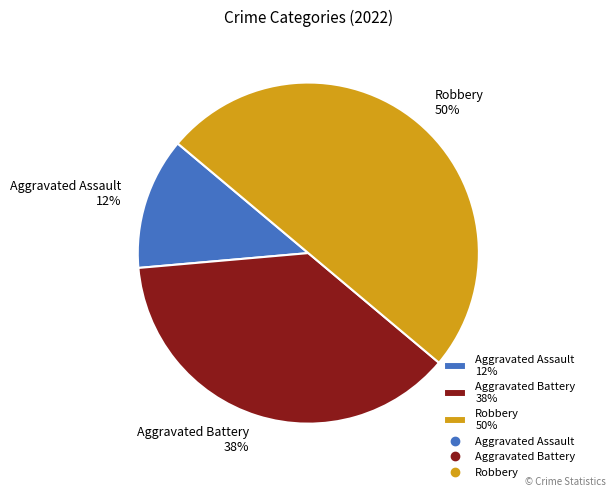

Which category has the smallest portion of the pie?

Aggravated Assault 12%